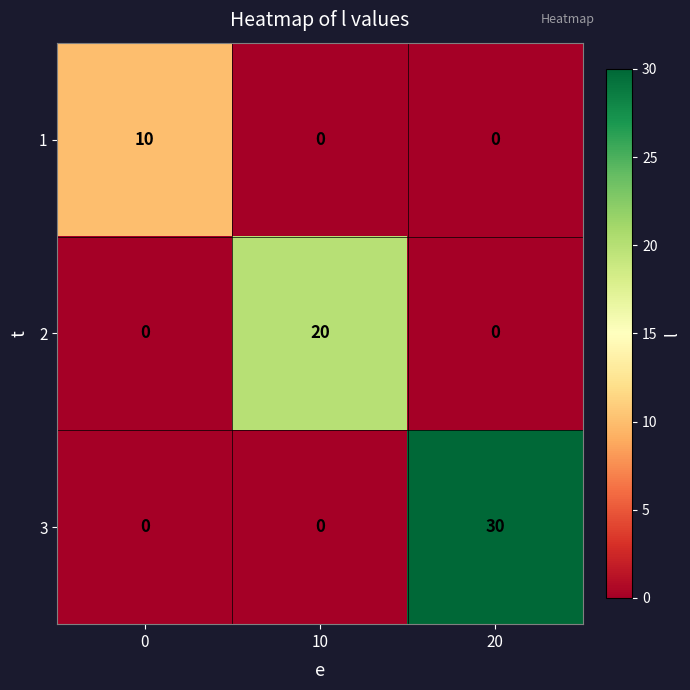

Is it true that 3 equals -15 at 0?

False